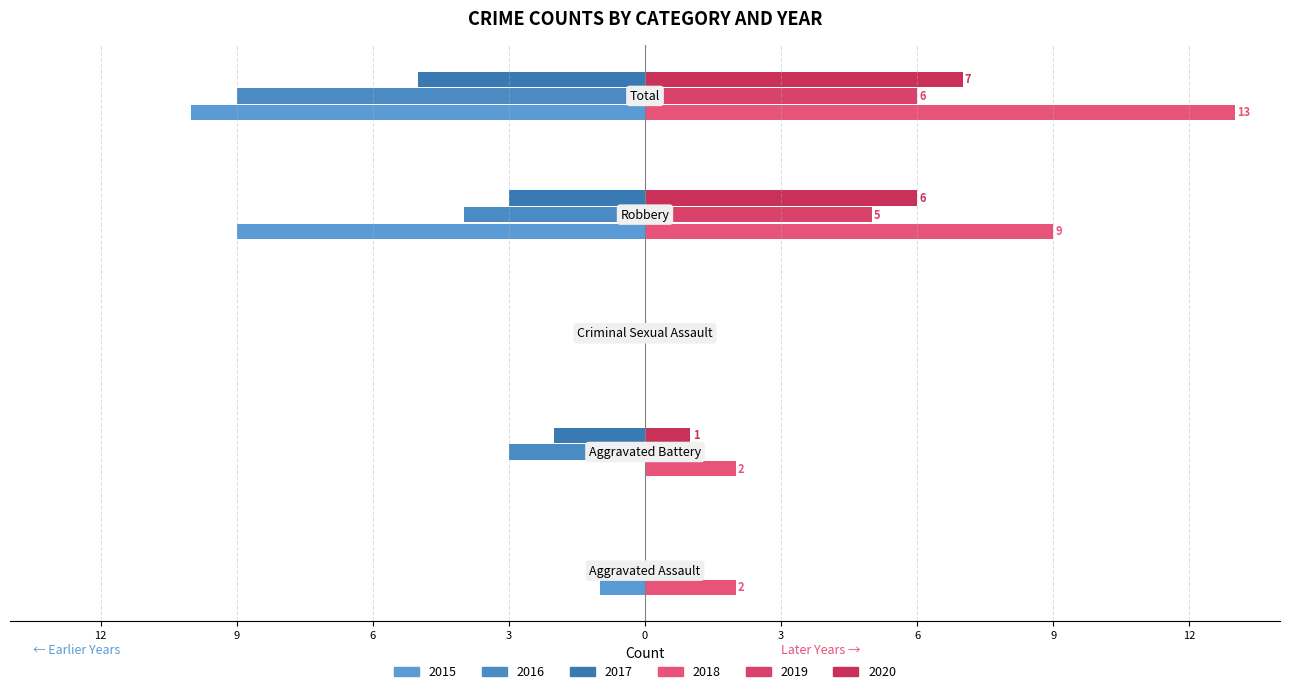

At how many categories does at least one series exceed 7?

2